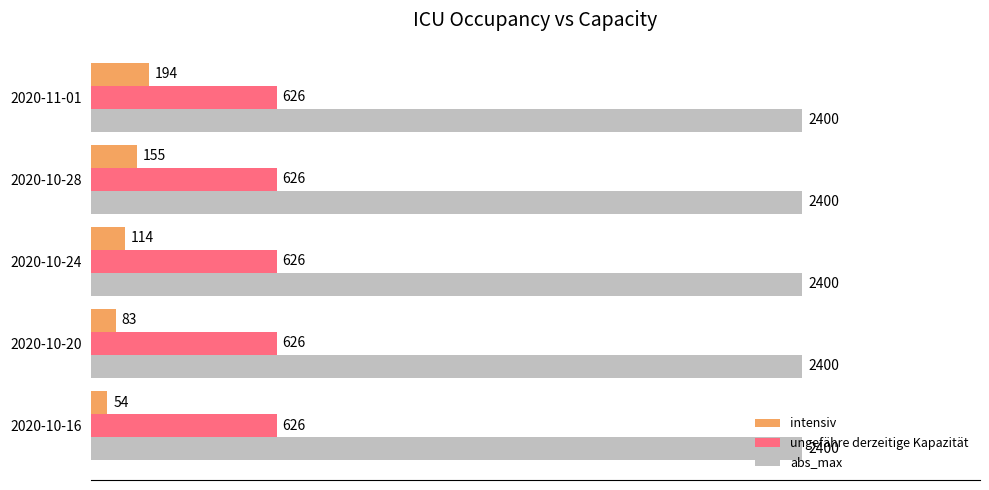

At 2020-10-20, list the series in order from largest to smallest.

abs_max, ungefähre derzeitige Kapazität, intensiv